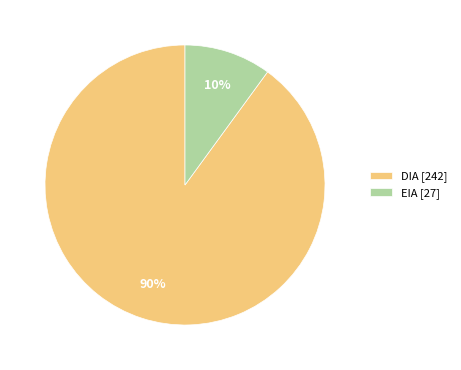

How many slices are in this pie chart?

2